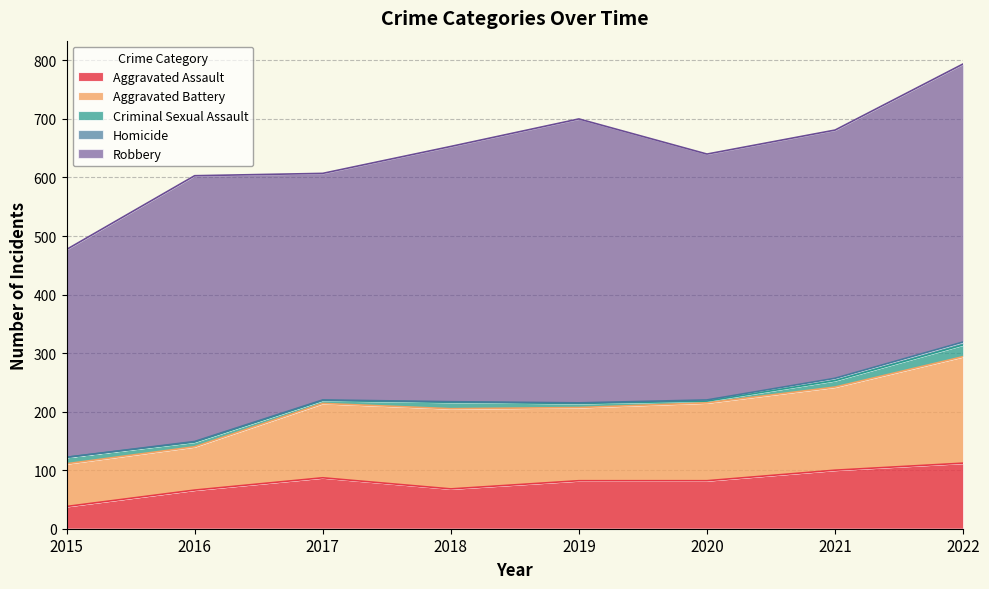

At 2022, list the series in order from largest to smallest.

Robbery, Aggravated Battery, Aggravated Assault, Criminal Sexual Assault, Homicide